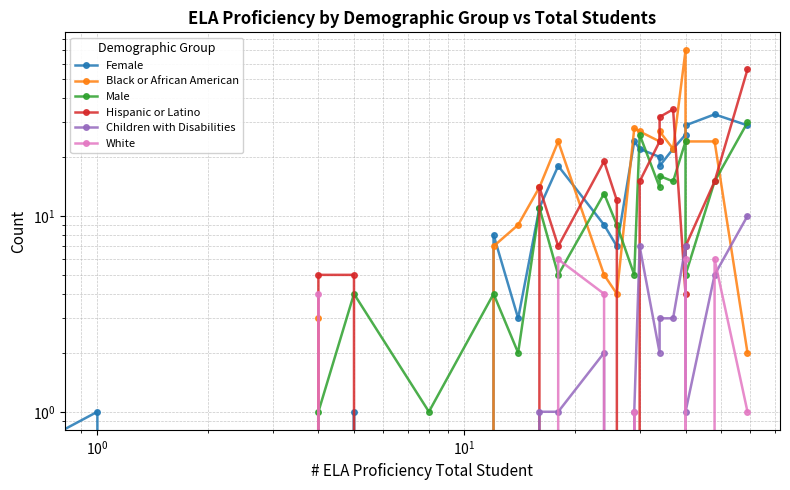

How many data points in Hispanic or Latino are less than 7?

9